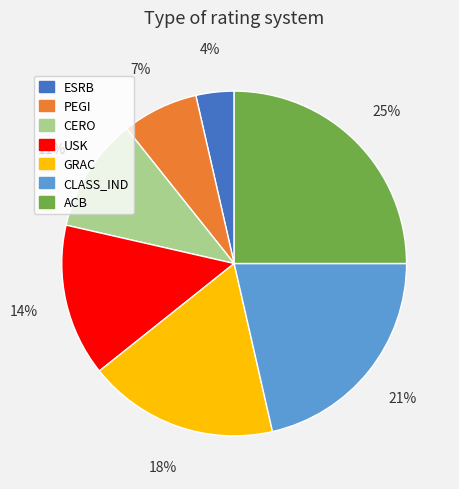

Is there a majority slice in this chart?

No